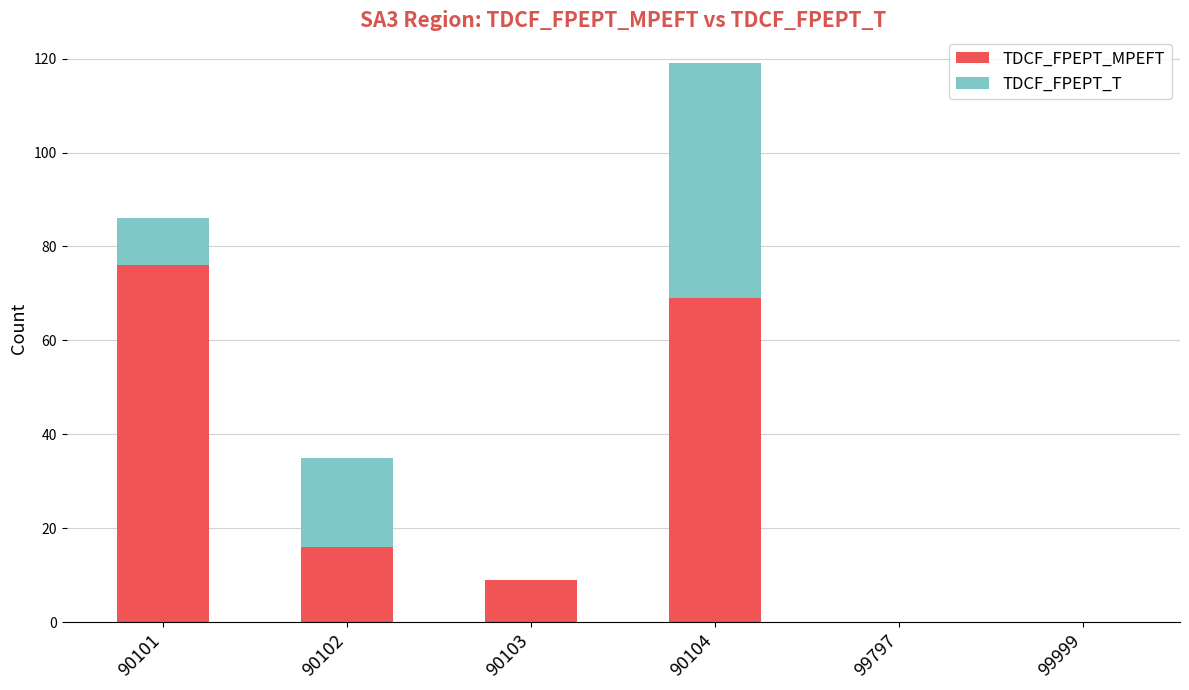

Reading left to right, list the values for the TDCF_FPEPT_MPEFT series.

90101=76	90102=16	90103=9	90104=69	99797=0	99999=0